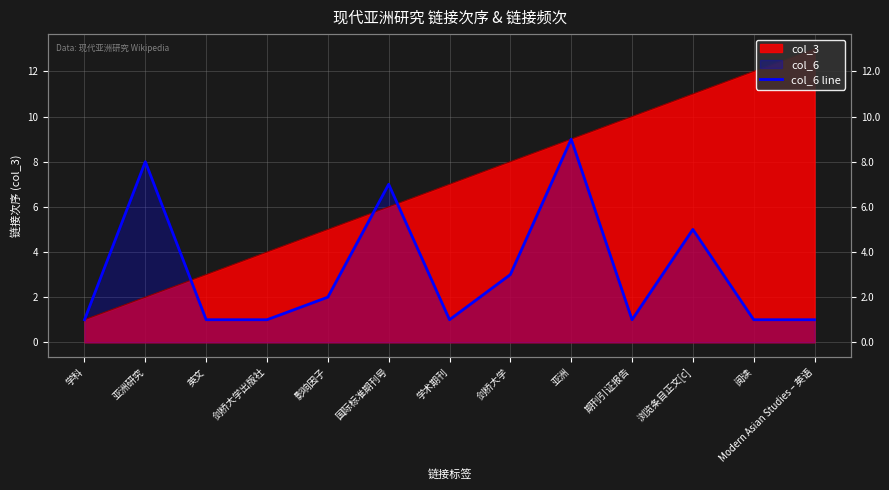

How many interior local peaks (higher than both neighbors) does the data have?

4